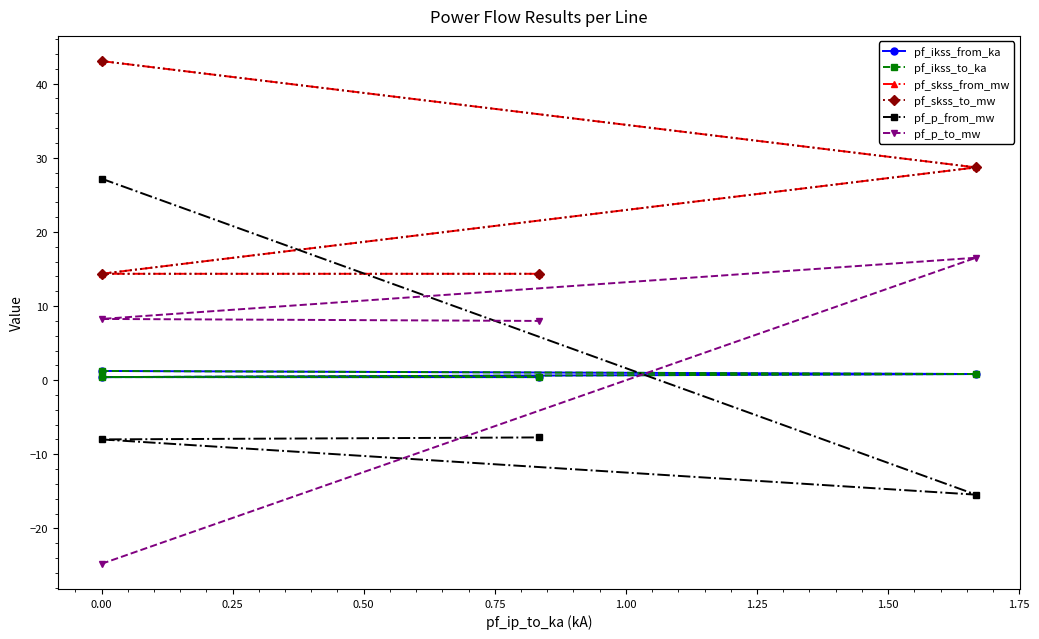

The pf_p_to_mw series shows 10.9 at 0.50. True or false?

False